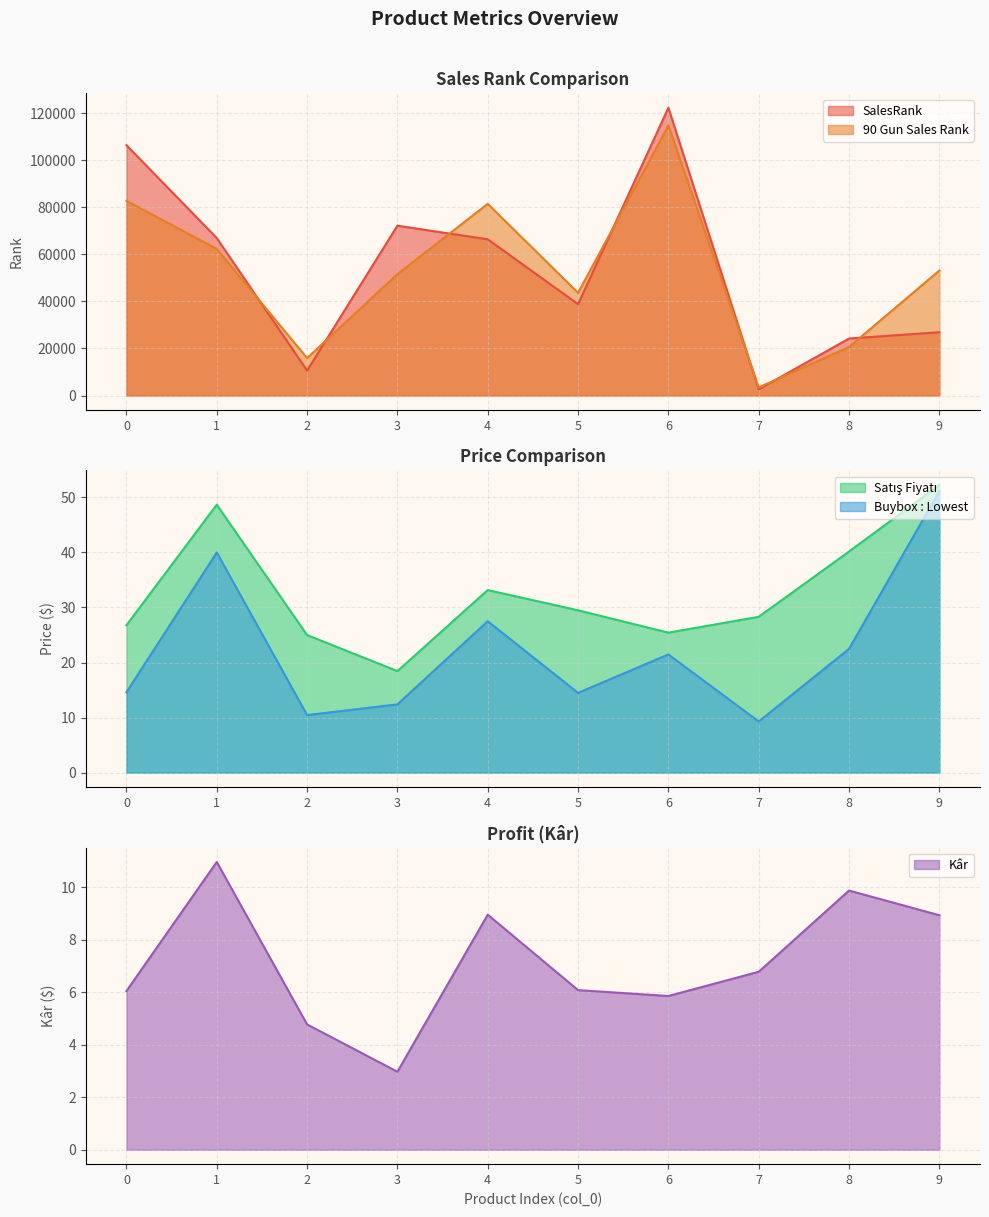

Which category has the highest value in the SalesRank series?

6